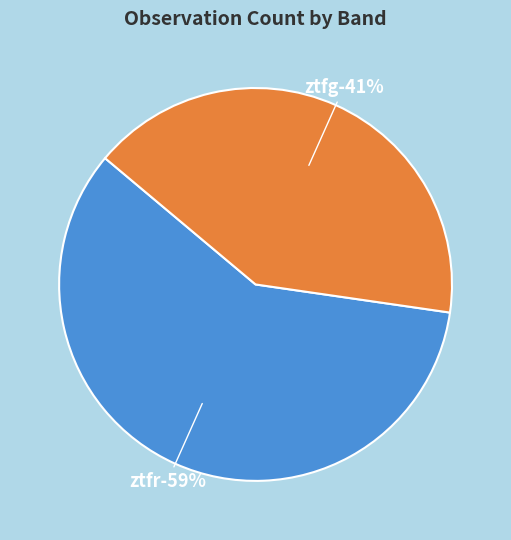

To the nearest percent, what portion does ztfr represent?

59%